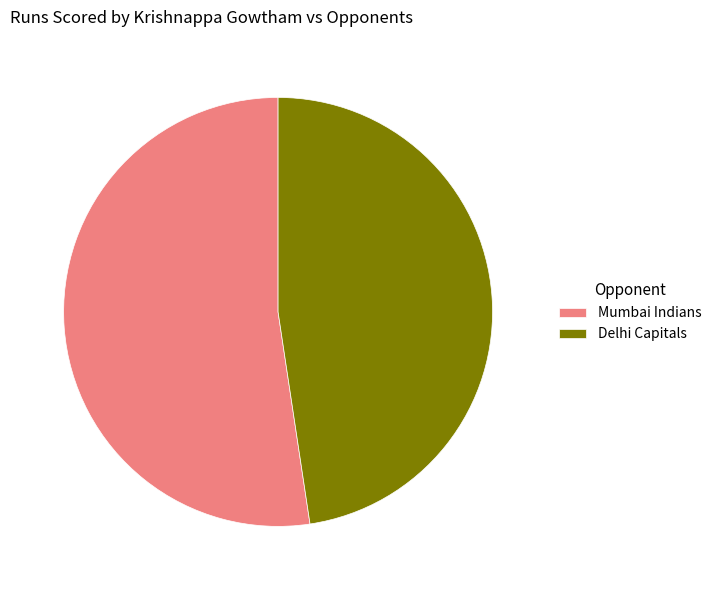

Which category has the smallest portion of the pie?

Delhi Capitals